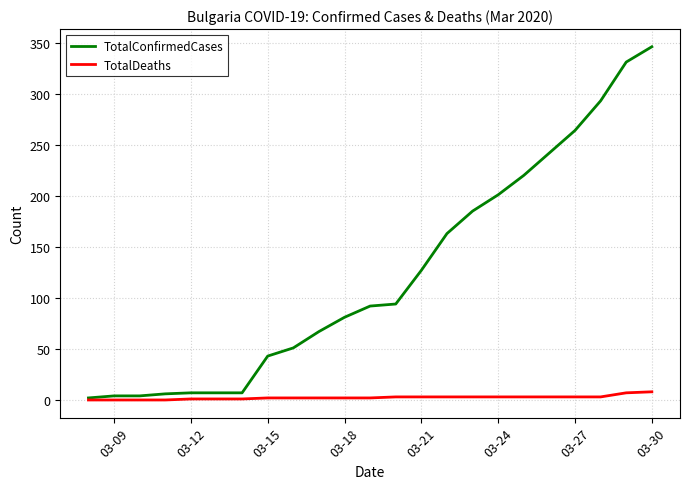

What is the maximum value for TotalConfirmedCases?

346